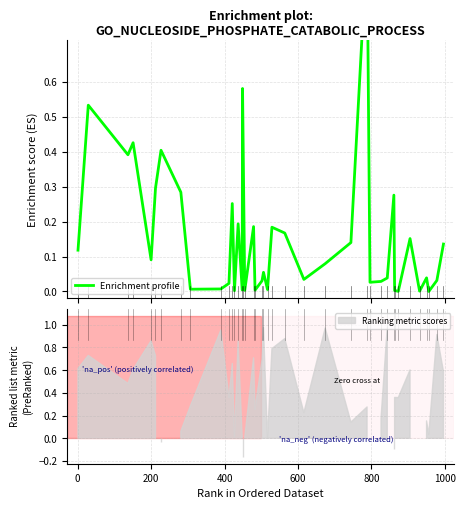

Reading left to right, transcribe all the data shown in this chart.

0.1	0.5	0.4	0.4	0.1	0.3	0.4	0.3	0.0	0.0	0.0	0.3	0.0	0.2	0.0	0.6	0.0	0.2	0.0	0.0	0.1	0.0	0.2	0.2	0.0	0.1	0.1	1.0	0.0	0.0	0.0	0.3	0.0	0.0	0.2	0.0	0.0	0.0	0.0	0.1